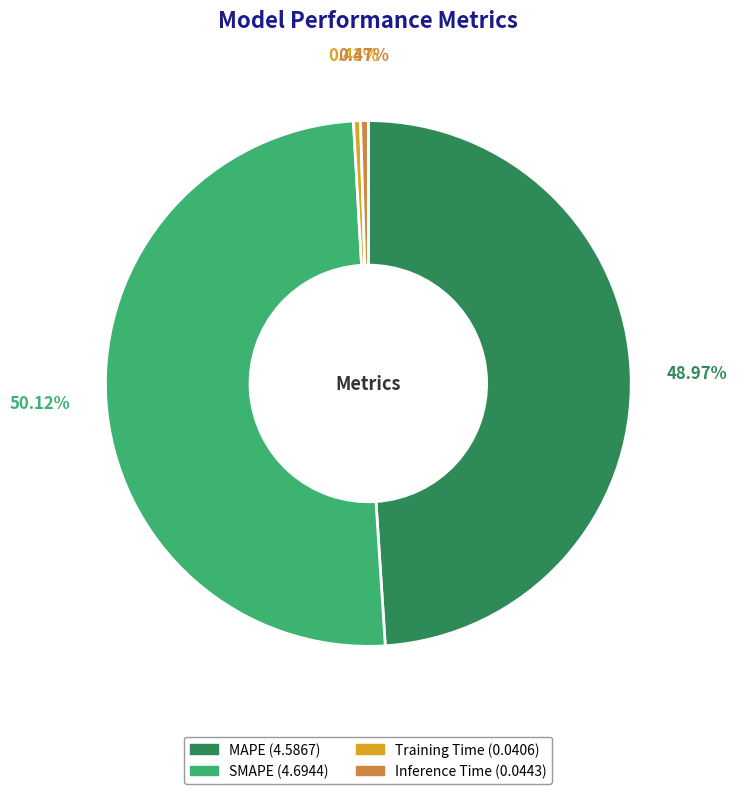

Which category has the biggest portion of the pie?

SMAPE